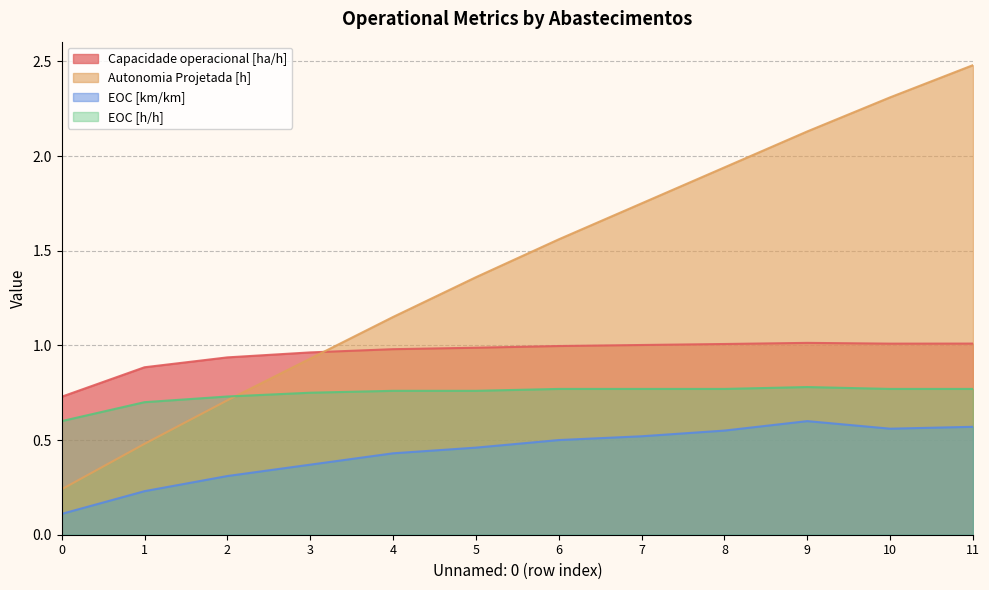

How many categories are shown in the chart?

12